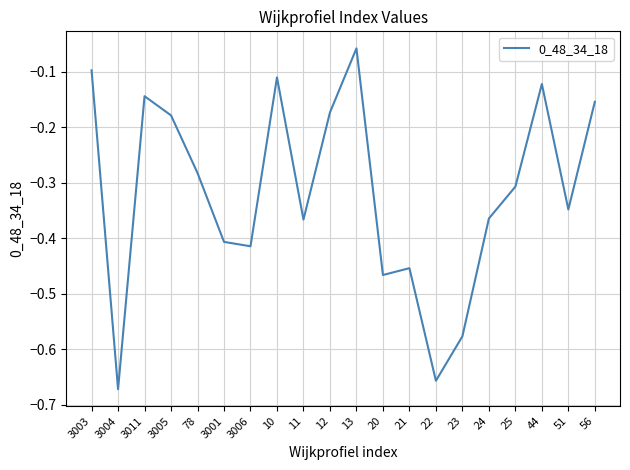

Which has a higher value, 3003 or 51?

3003